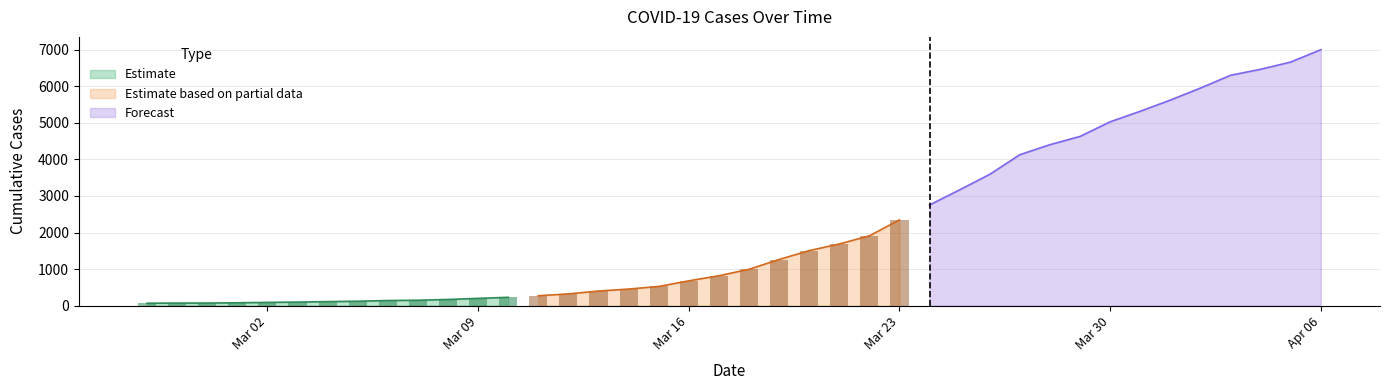

What is the sum of the values at 2020-03-30 and 2020-03-17?

5846